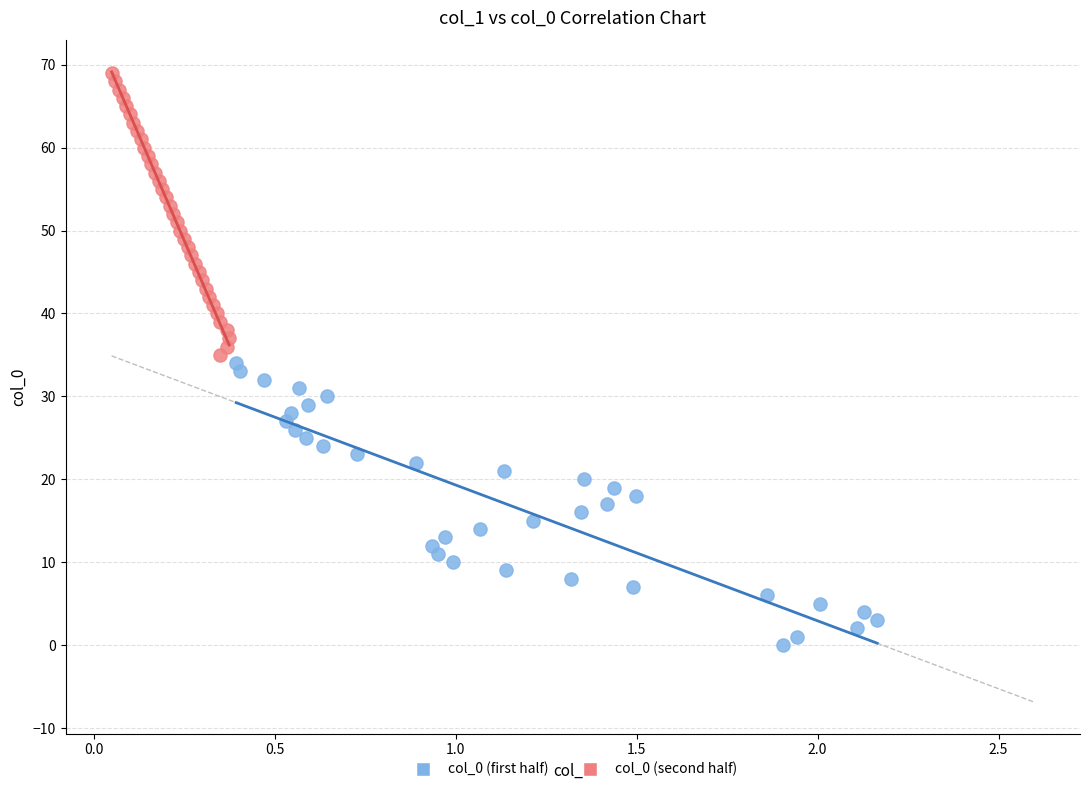

What are all the series names shown in the legend?

col_0 (first half), col_0 (second half)